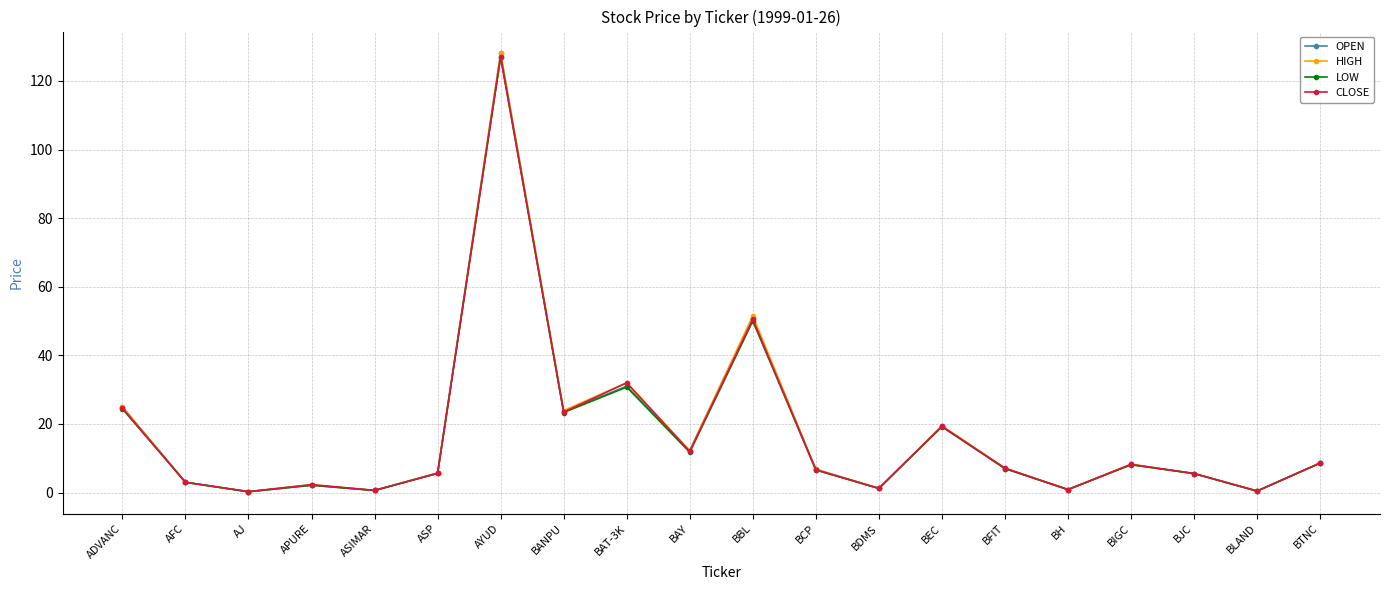

What is the maximum value for LOW?

127.0